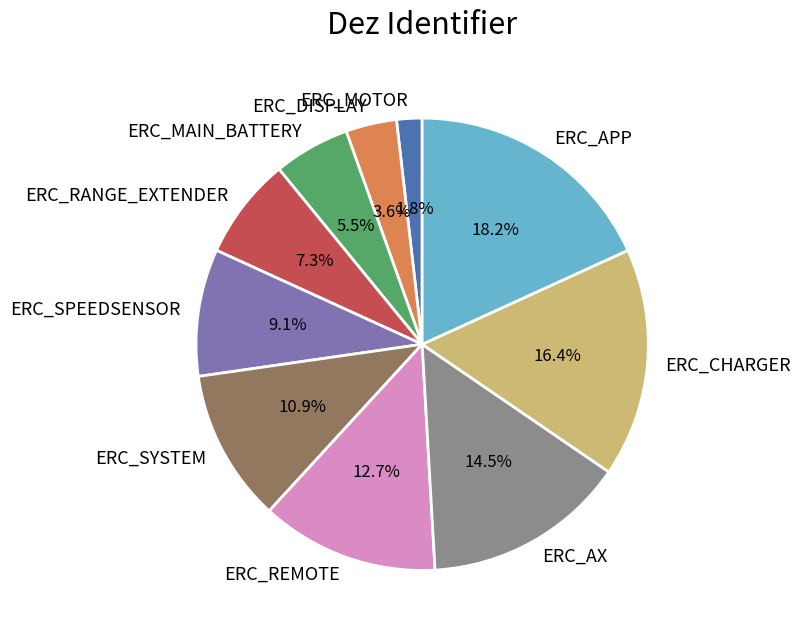

Do ERC_RANGE_EXTENDER and ERC_DISPLAY together represent more than half of the pie?

No